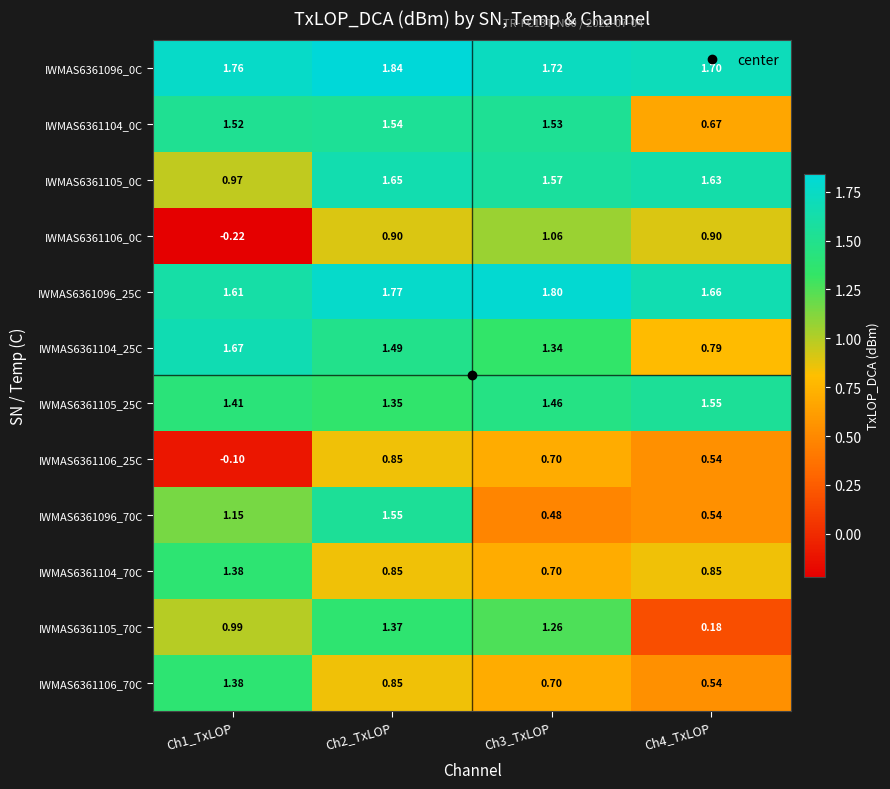

Which series has the largest total across all categories?

IWMAS6361096_0C